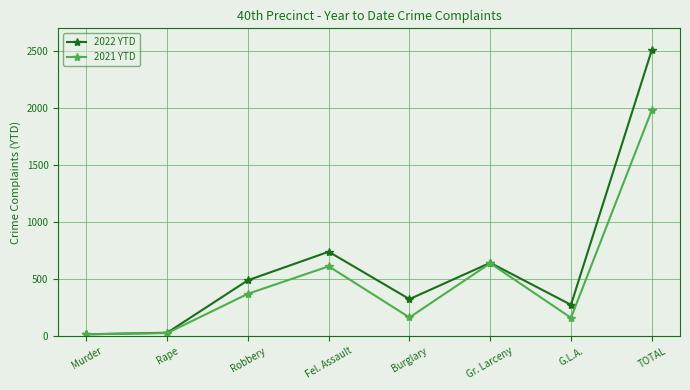

Is this an area chart (filled region under the line)?

No